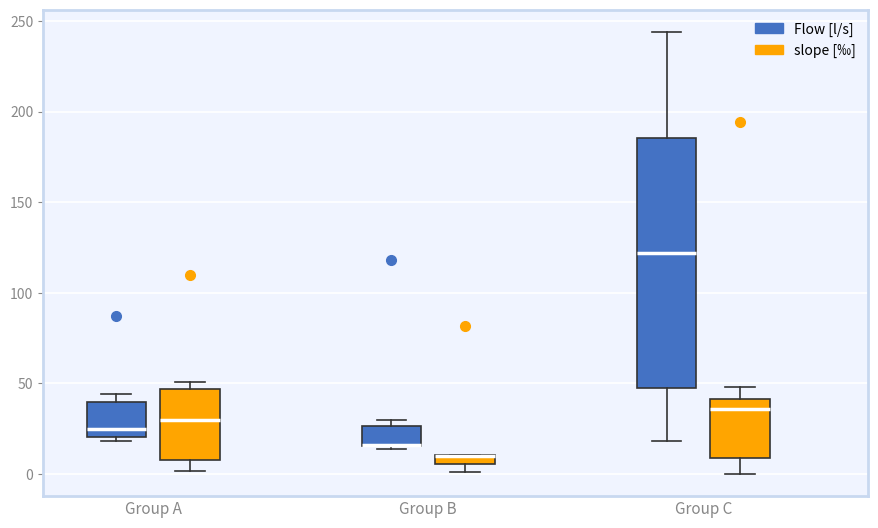

Where is the upper edge of the box for Group B (slope [‰]) on the y-axis? The values are not printed on the chart, so give them approximately, as read against the axis.

10